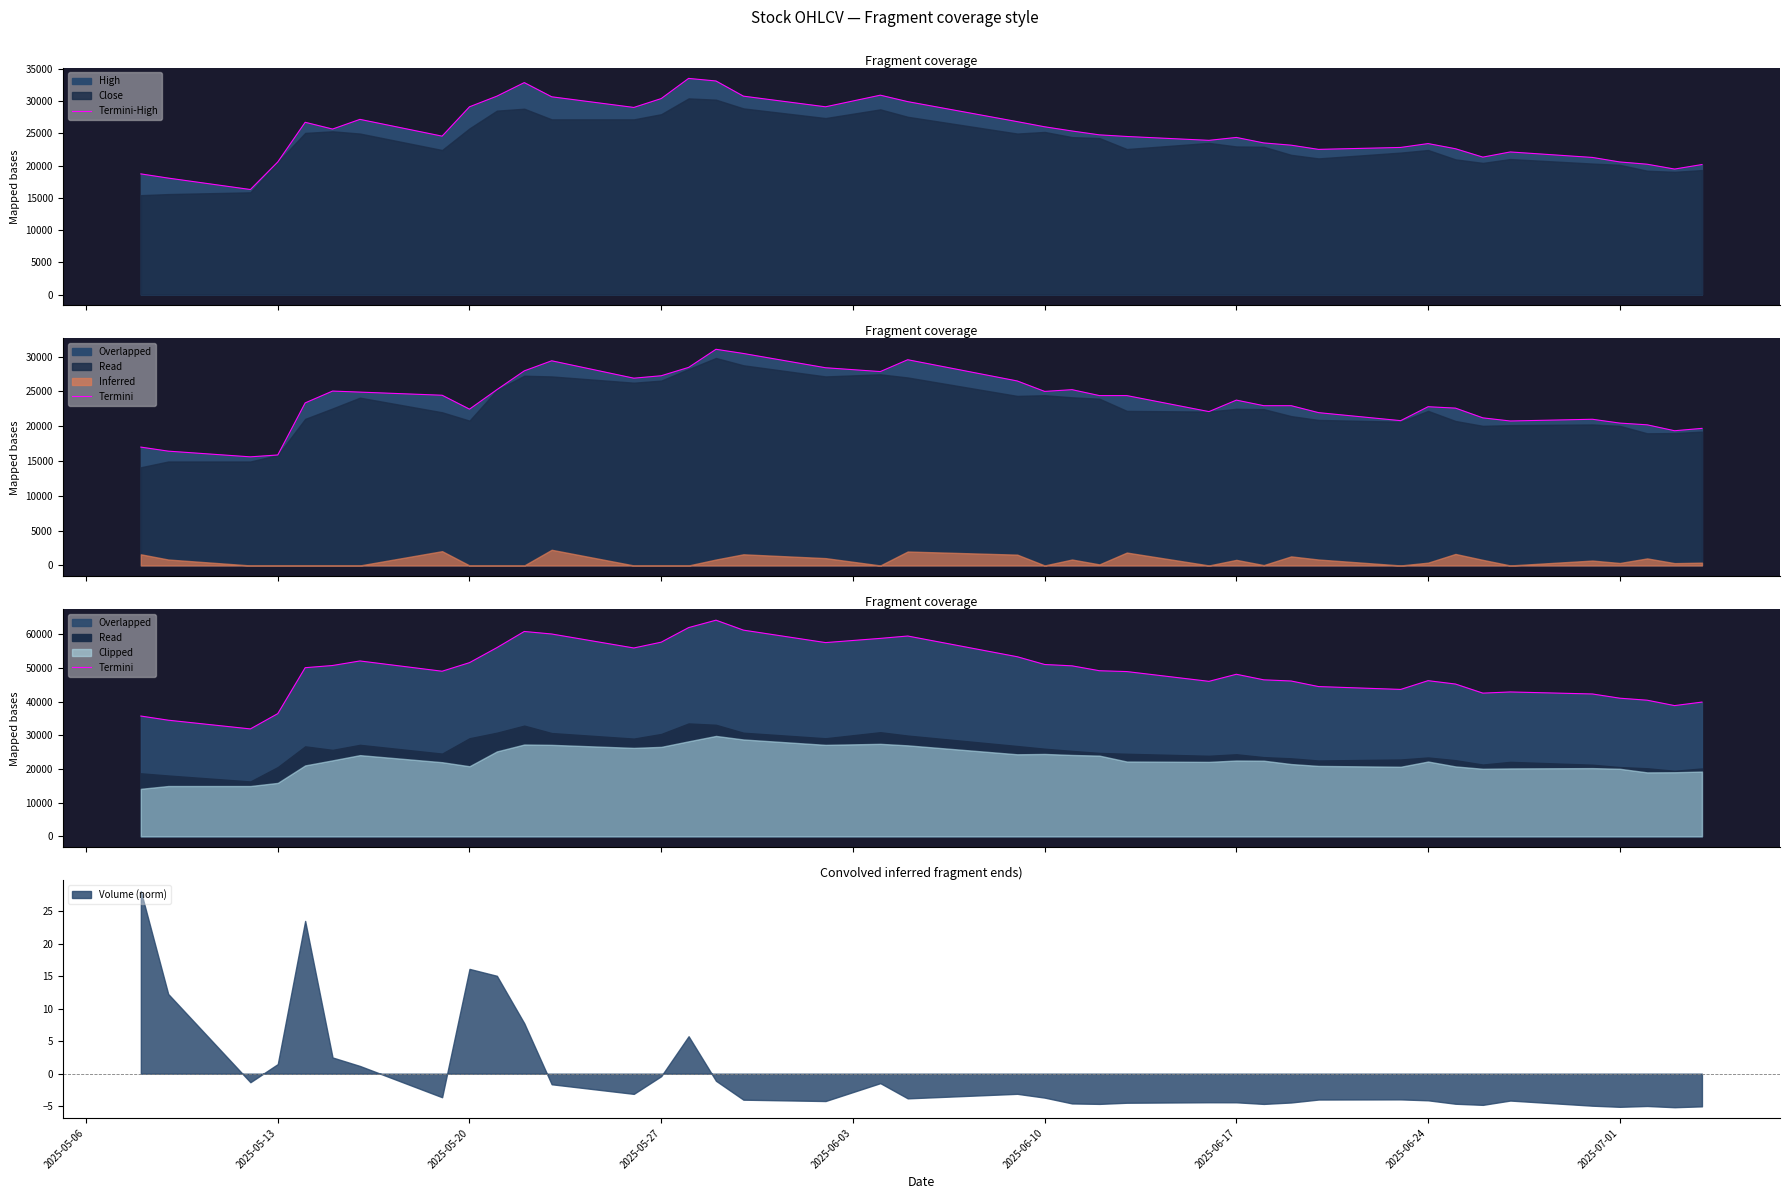

What is the minimum value for Termini-High?

16280